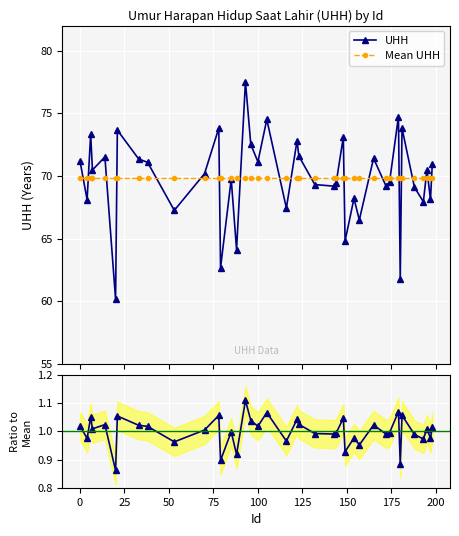

What is the value of the Mean UHH point at the 28th from the left?

69.8